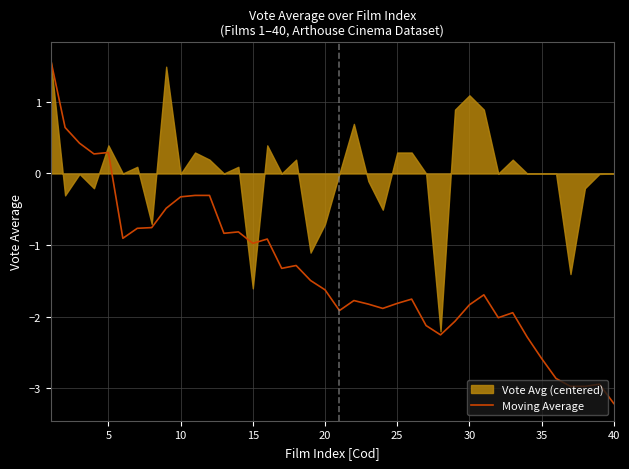

True or false: Moving Average has a value of 0.3 at 5.

True